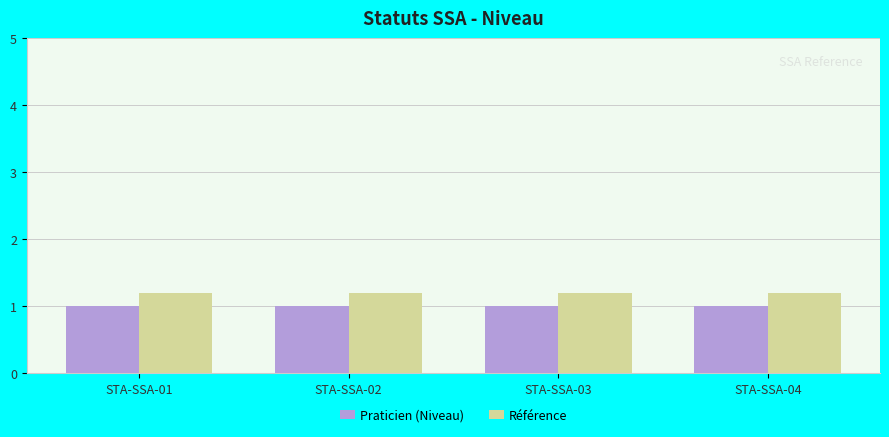

Is the value of Praticien (Niveau) at STA-SSA-03 greater than the value of Référence at STA-SSA-04?

No